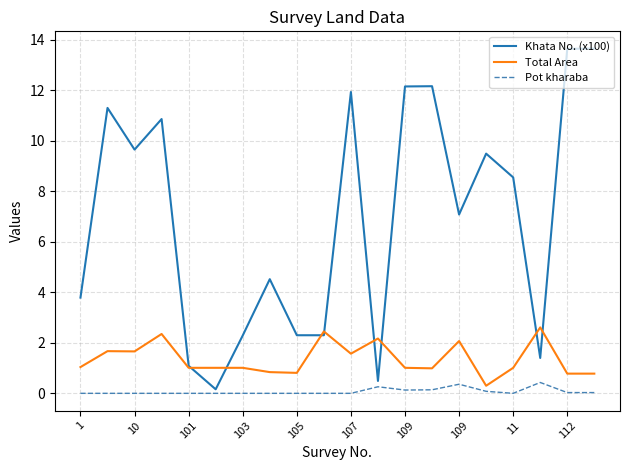

Does the chart have visible grid lines?

Yes